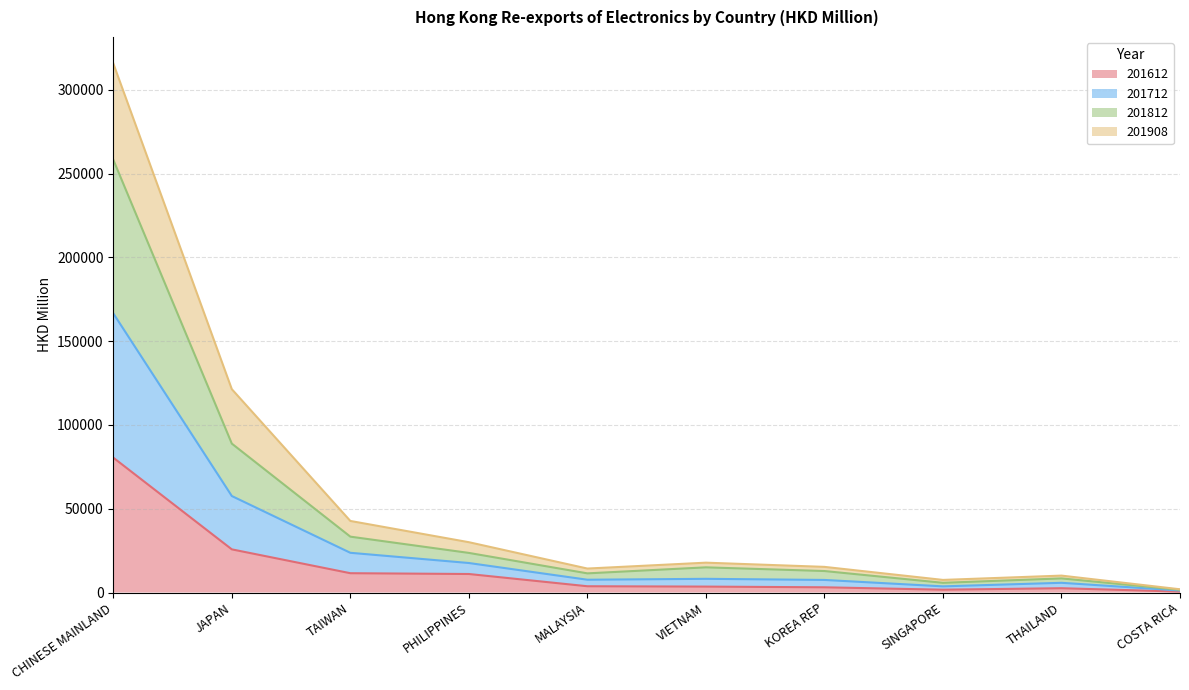

At which label does 201612 reach its peak?

CHINESE MAINLAND